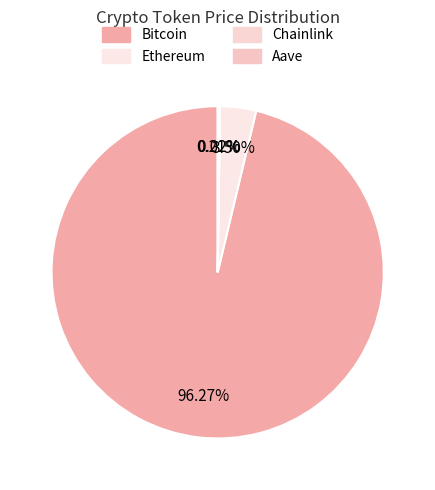

To the nearest percent, what is the combined percentage of Ethereum and Bitcoin?

100%